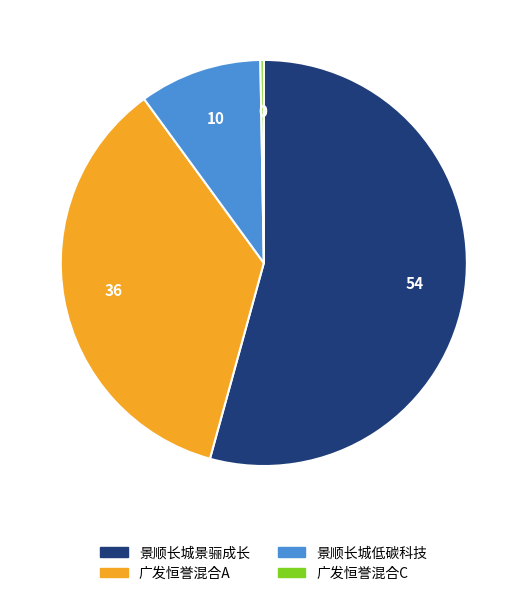

Which has a higher value, 景顺长城低碳科技 or 广发恒誉混合A?

广发恒誉混合A